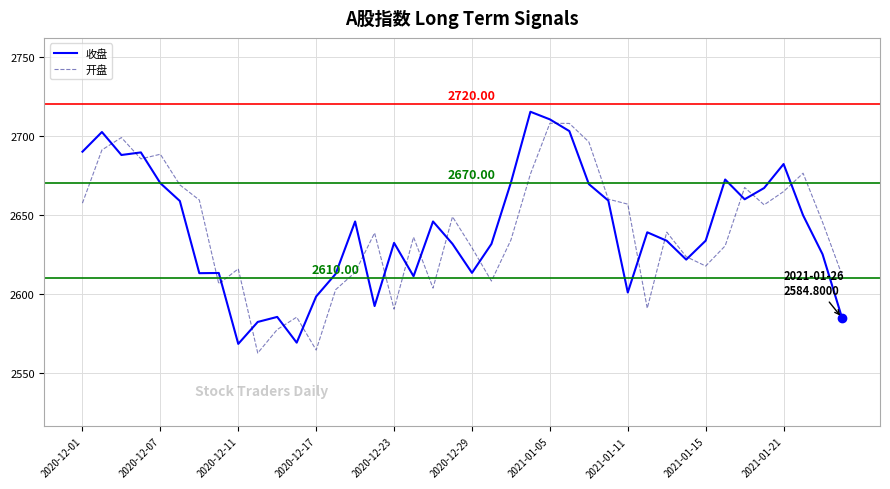

At how many categories does at least one series exceed 2705?

3